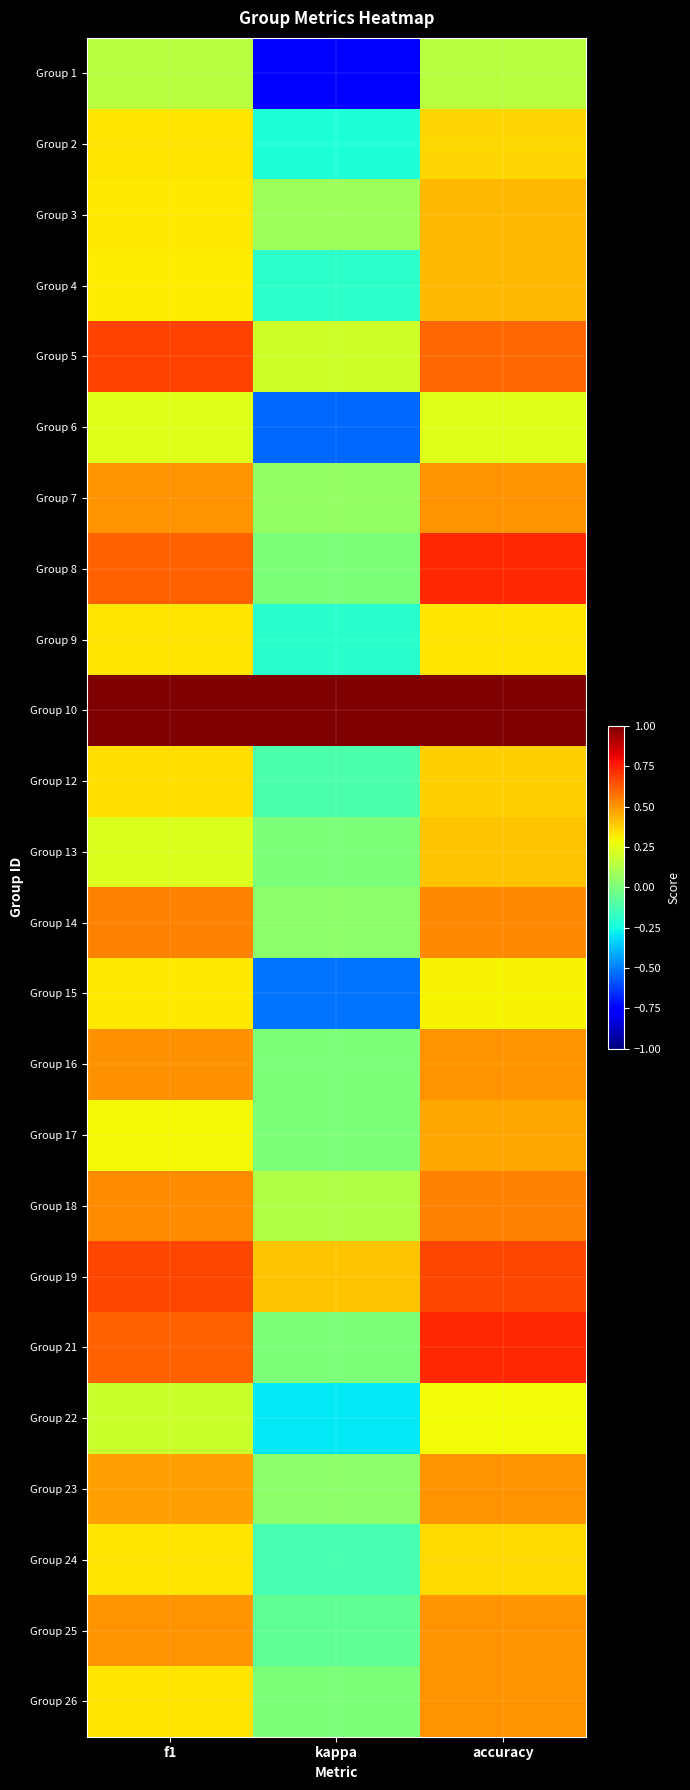

Which has a higher value, kappa or f1?

f1